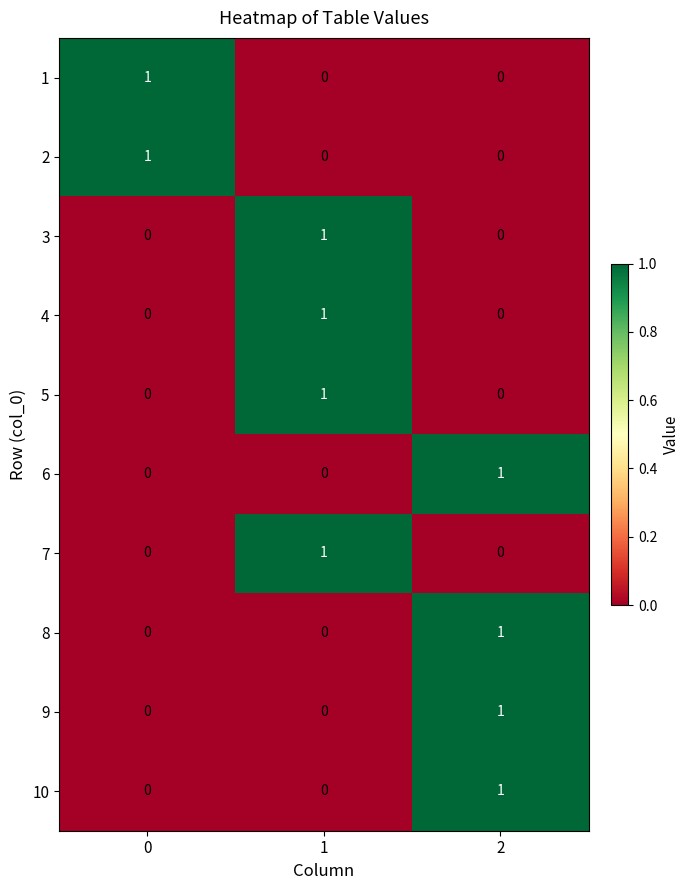

Is it true that 5 equals 0 at 0?

True